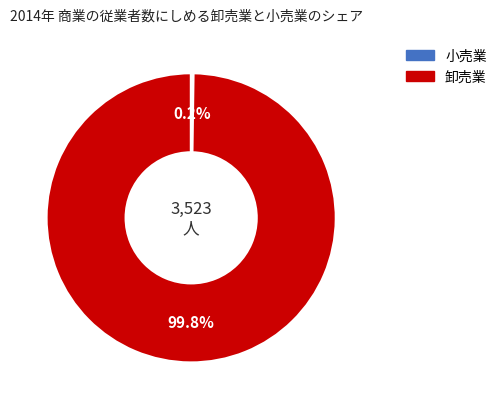

Does any single category account for the majority?

Yes